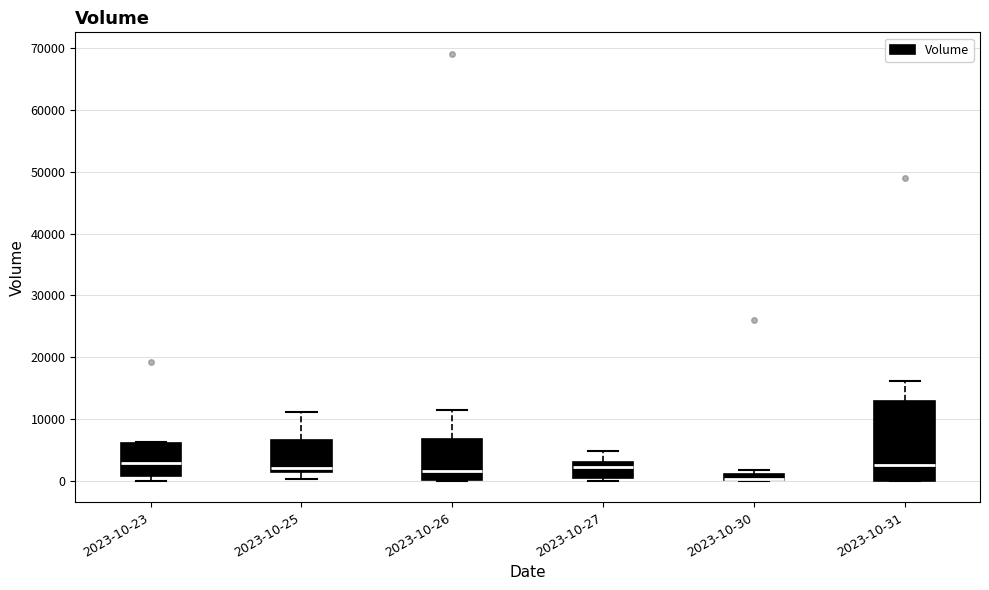

Where is the lower edge of the box for 2023-10-23 on the y-axis? The values are not printed on the chart, so give them approximately, as read against the axis.

1000